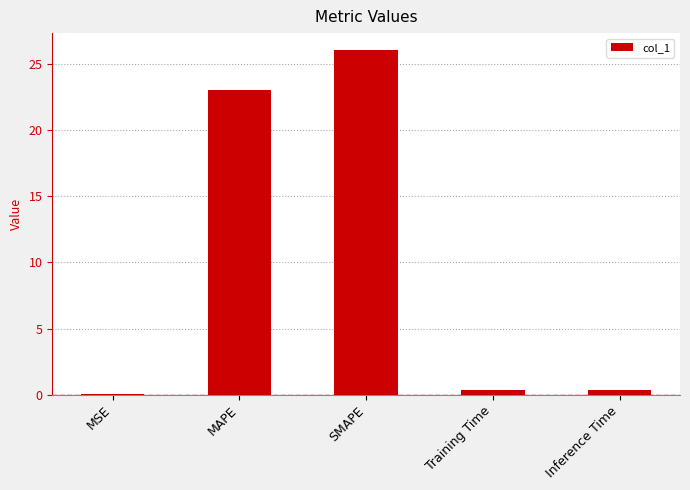

Is it true that the value at MSE is 0.0?

True